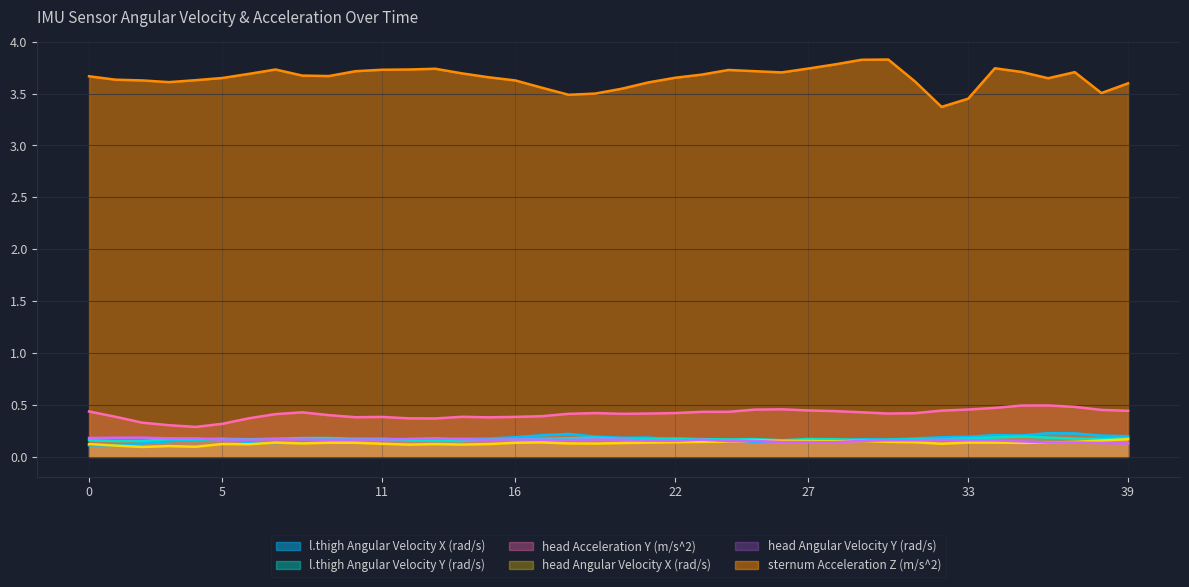

True or false: sternum Acceleration Z (m/s^2) and head Angular Velocity Y (rad/s) intersect in this chart.

False